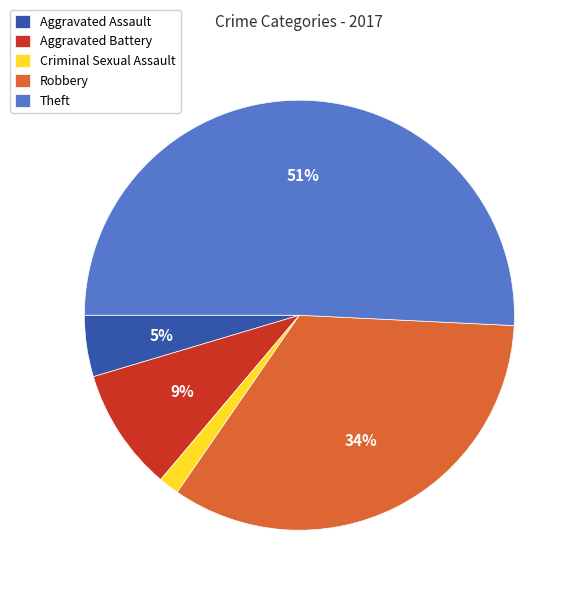

What is the smallest slice in the pie chart?

Criminal Sexual Assault